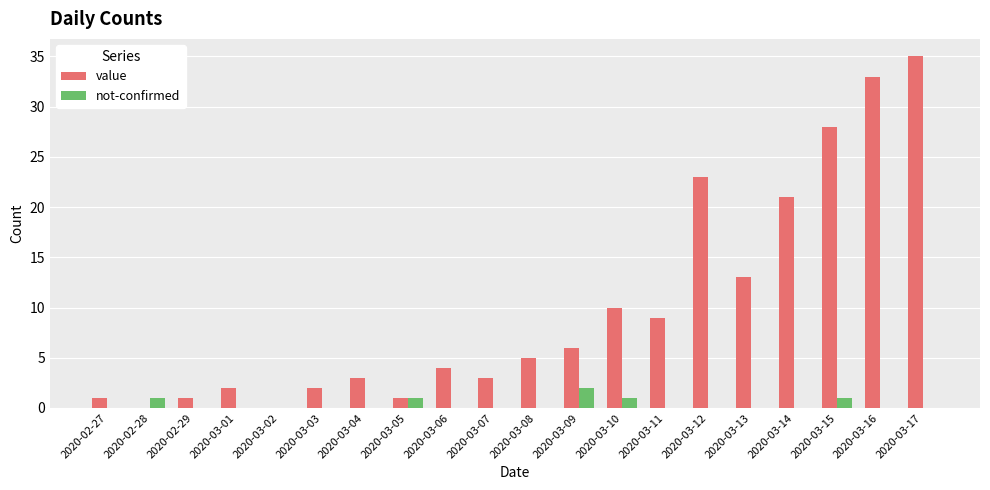

Reading left to right, list all the values displayed in this chart.

value: 2020-02-27=1	2020-02-28=0	2020-02-29=1	2020-03-01=2	2020-03-02=0	2020-03-03=2	2020-03-04=3	2020-03-05=1	2020-03-06=4	2020-03-07=3	2020-03-08=5	2020-03-09=6	2020-03-10=10	2020-03-11=9	2020-03-12=23	2020-03-13=13	2020-03-14=21	2020-03-15=28	2020-03-16=33	2020-03-17=35
not-confirmed: 2020-02-27=0	2020-02-28=1	2020-02-29=0	2020-03-01=0	2020-03-02=0	2020-03-03=0	2020-03-04=0	2020-03-05=1	2020-03-06=0	2020-03-07=0	2020-03-08=0	2020-03-09=2	2020-03-10=1	2020-03-11=0	2020-03-12=0	2020-03-13=0	2020-03-14=0	2020-03-15=1	2020-03-16=0	2020-03-17=0